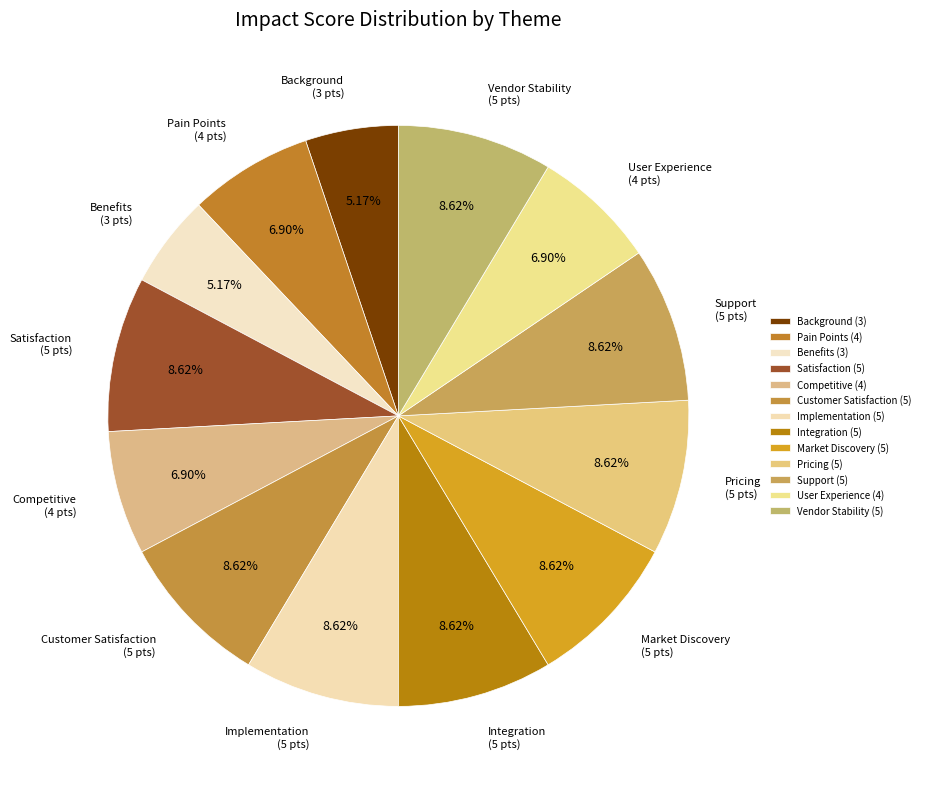

To the nearest percent, what portion does Background represent?

5%